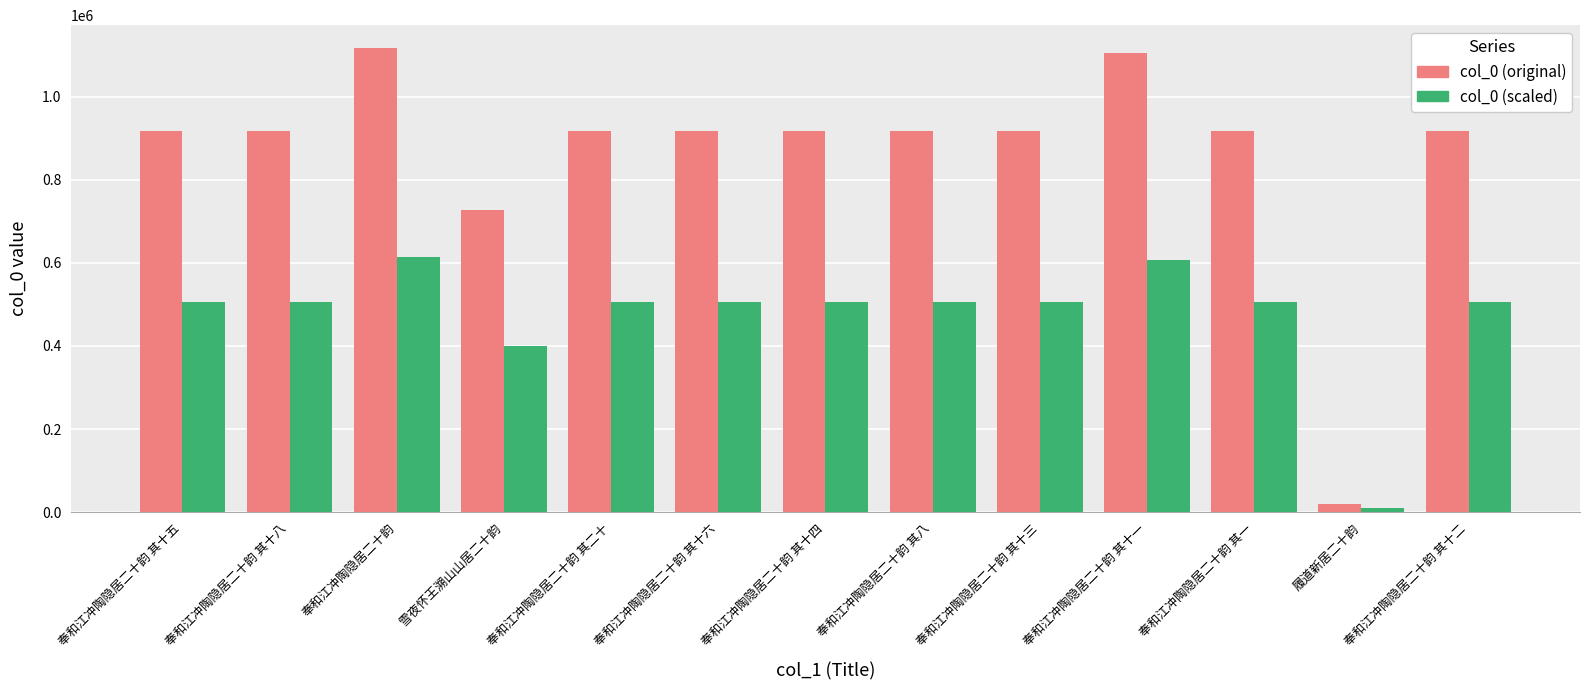

Is it true that col_0 (original) equals 526771 at 奉和江冲陶隐居二十韵 其十二?

False